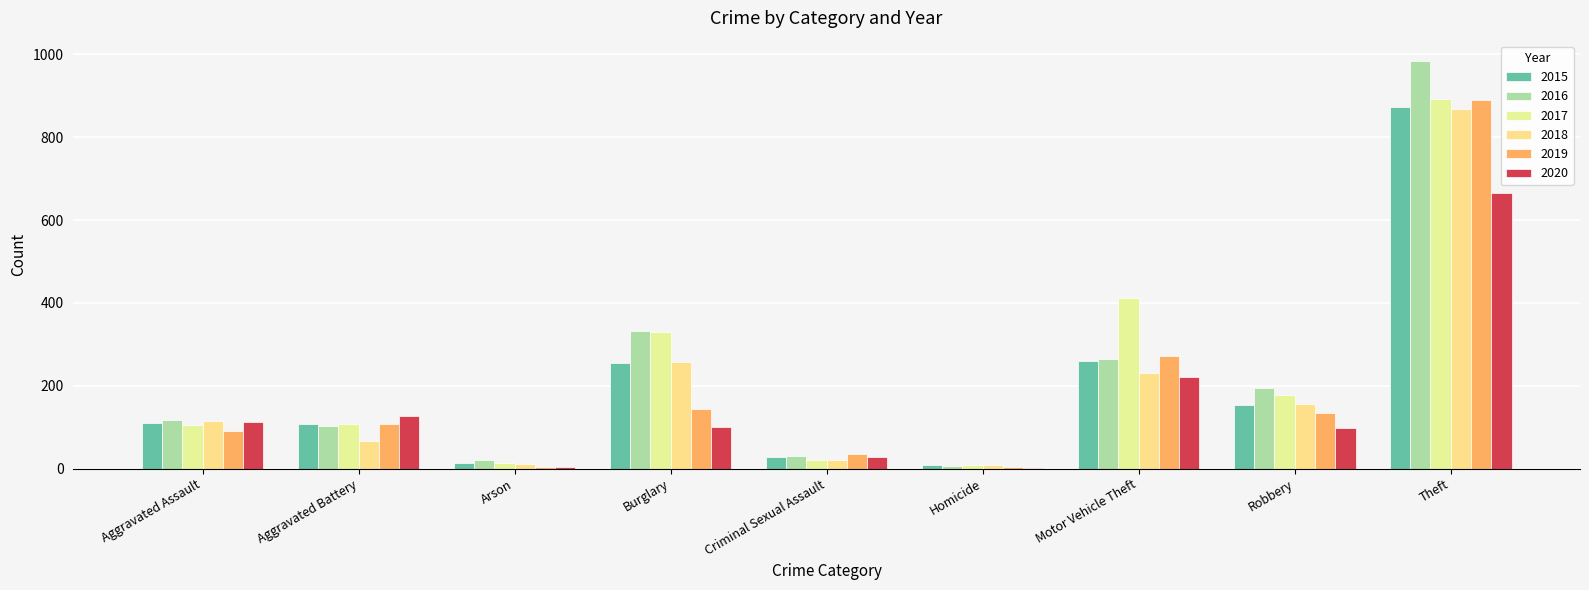

The 2016 series shows 333 at Burglary. True or false?

True